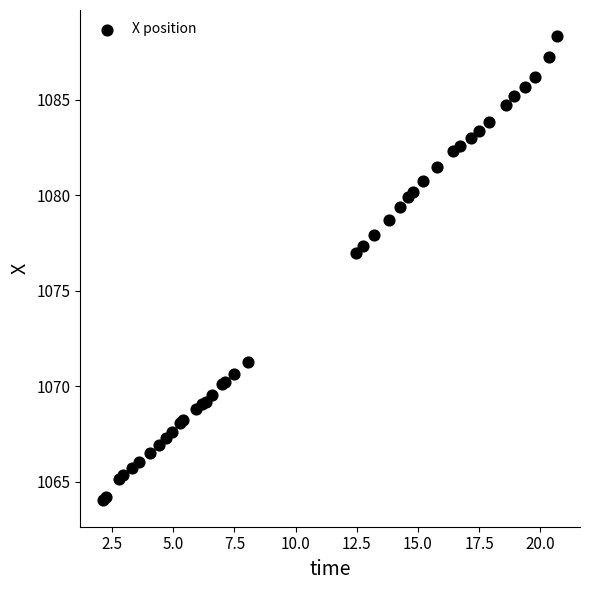

What Y value in the scatter plot is closest to 1076?

1077.0